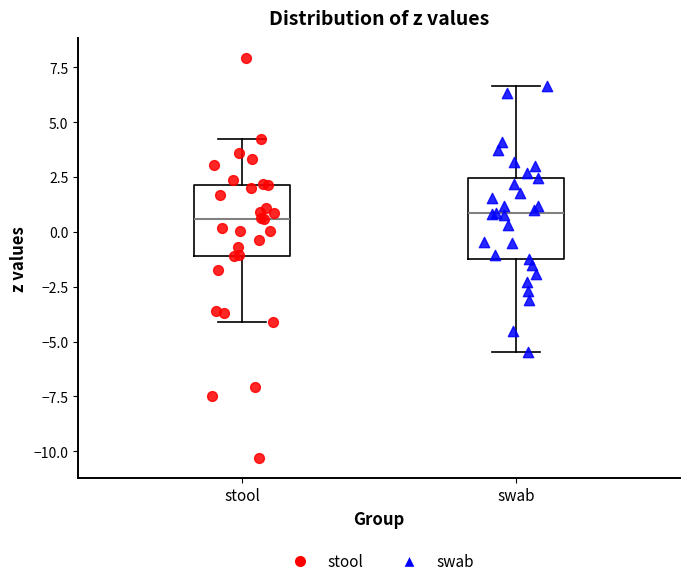

Reading left to right, read every box against the y-axis: the position of its median line, the range the box covers, and the ends of its whiskers. The values are not printed on the chart, so give them approximately, as read against the axis.

stool: median 0.5, box -1.0 to 2.0, whiskers -4.0 to 4.0
swab: median 1.0, box -1.0 to 2.5, whiskers -5.5 to 6.5